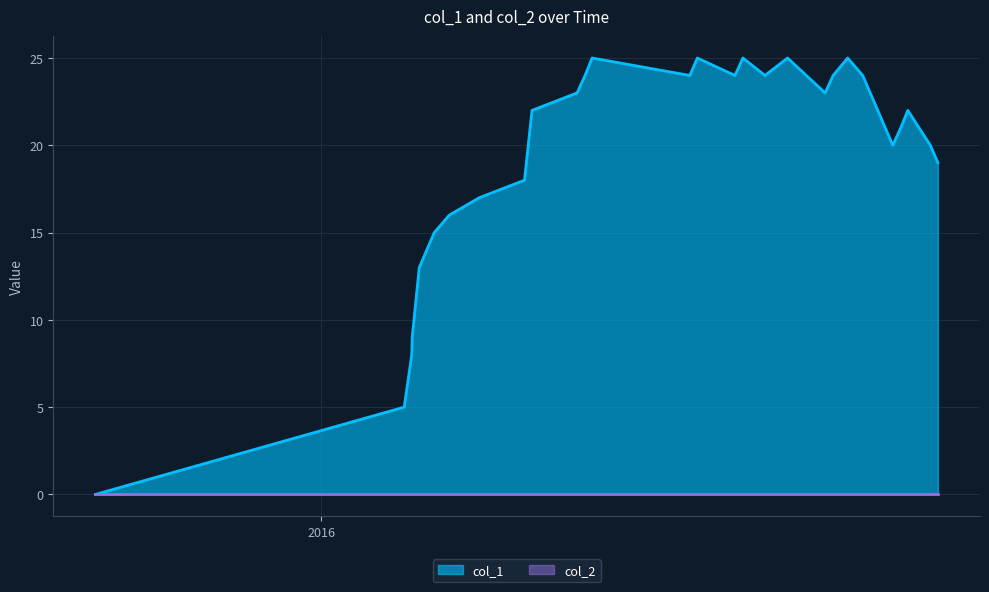

Count the number of categories in the chart.

32